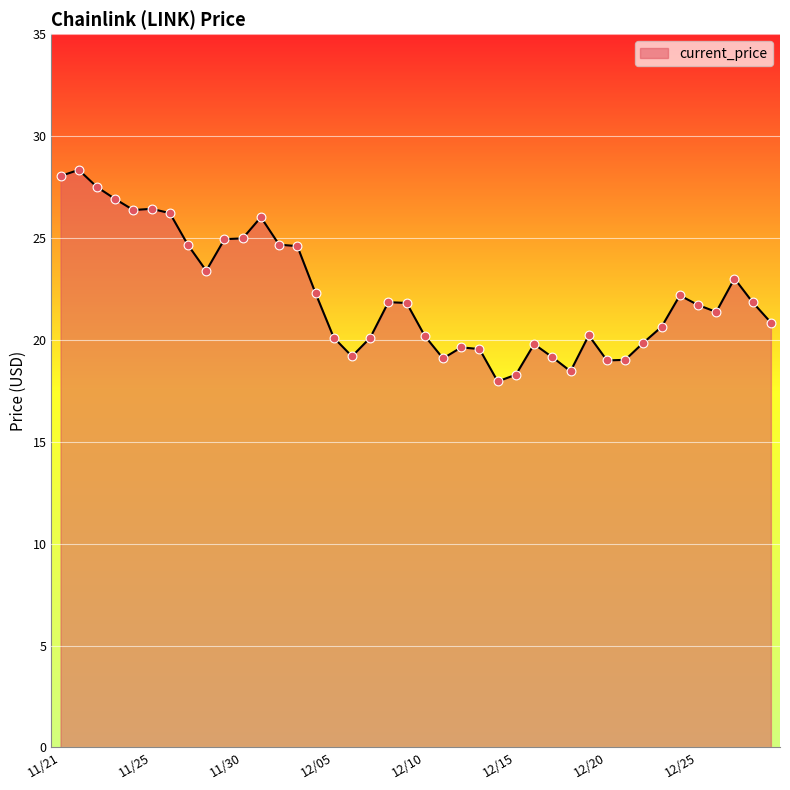

What is the smallest value displayed?

18.0